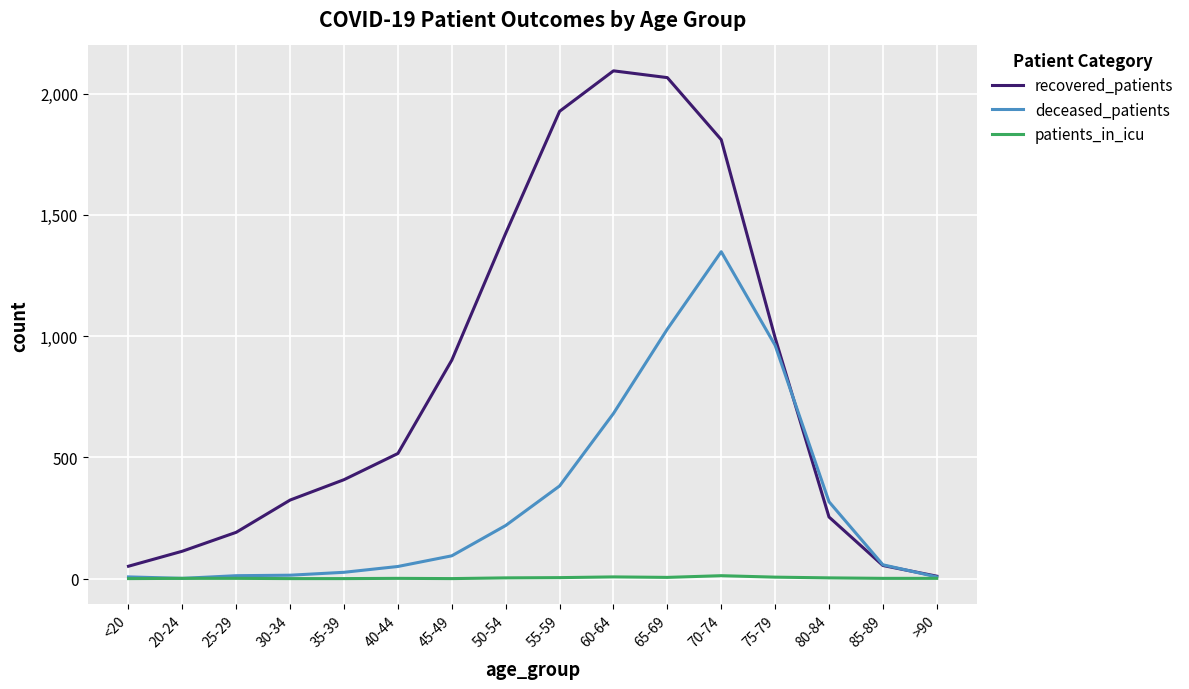

Which category has the highest value in the recovered_patients series?

60-64